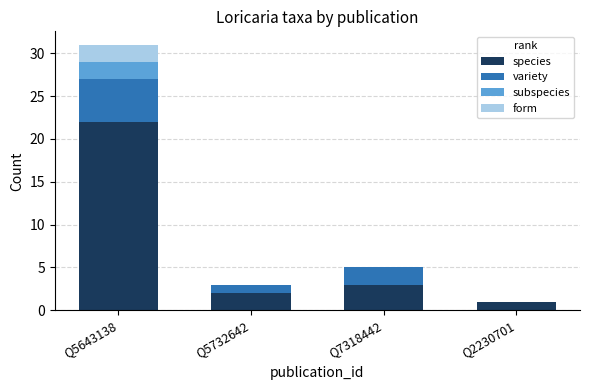

Which category has the highest value in the species series?

Q5643138